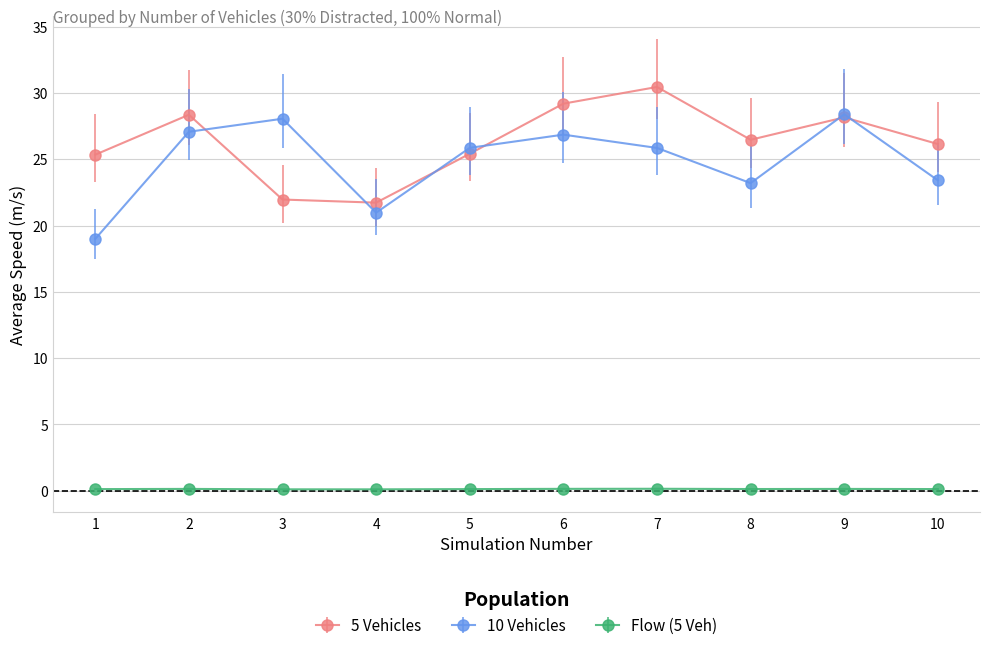

Which series ends up on top after the final intersection of 10 Vehicles and 5 Vehicles?

5 Vehicles